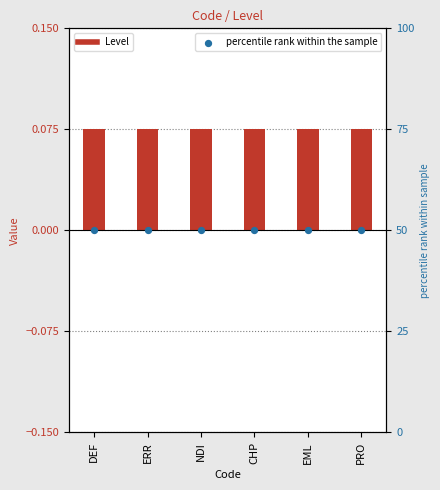

What are all the series names shown in the legend?

Level, percentile rank within the sample